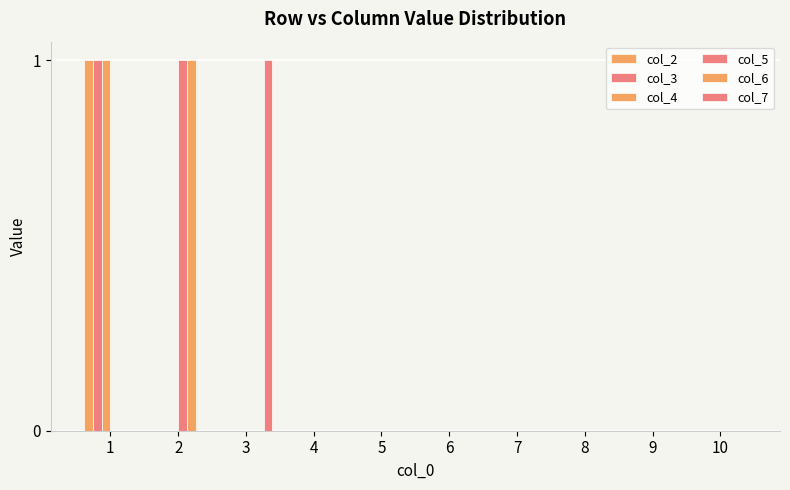

How many groups of bars are there?

10